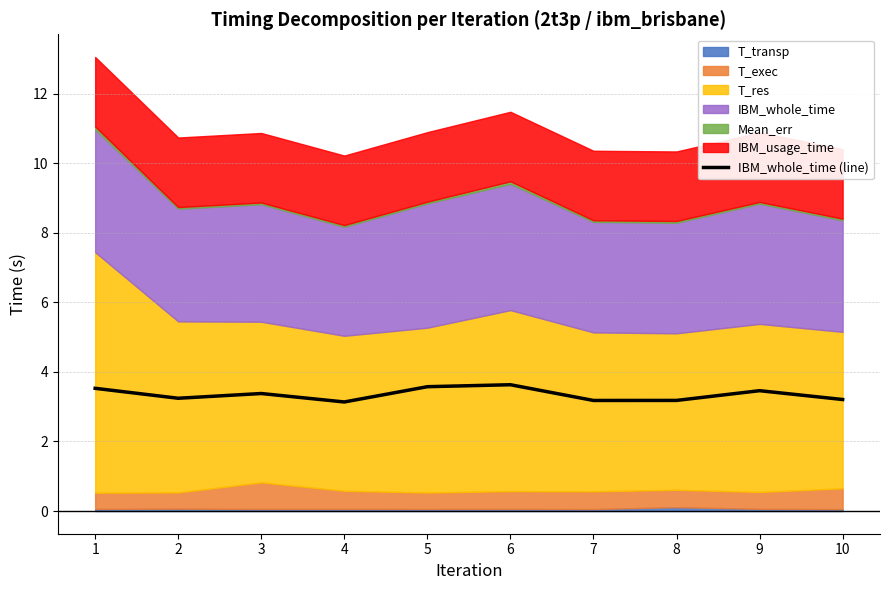

Reading right to left, what are all the values shown in this chart?

10=3.2	9=3.5	8=3.2	7=3.2	6=3.6	5=3.6	4=3.1	3=3.4	2=3.2	1=3.5